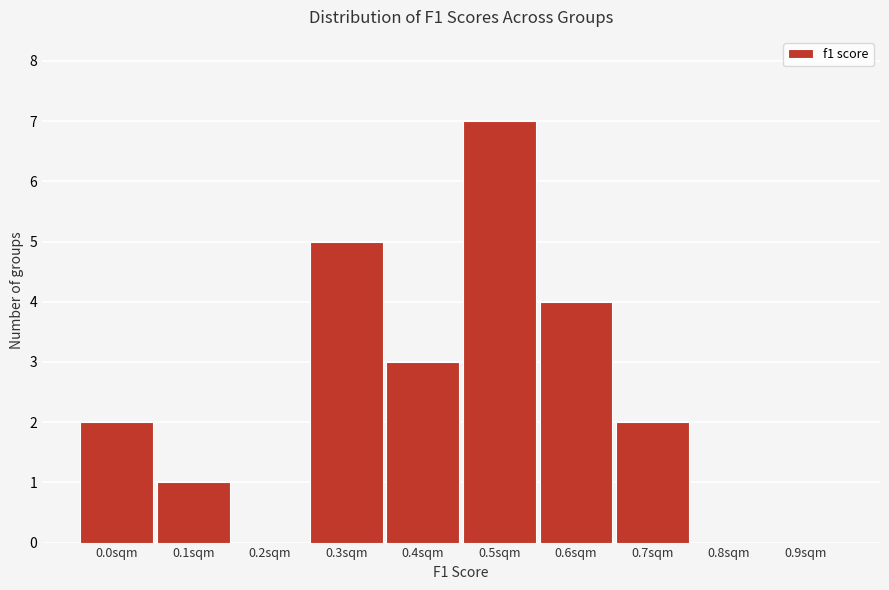

Reading right to left, extract all data points from this chart.

0.9sqm=0	0.8sqm=0	0.7sqm=2	0.6sqm=4	0.5sqm=7	0.4sqm=3	0.3sqm=5	0.2sqm=0	0.1sqm=1	0.0sqm=2